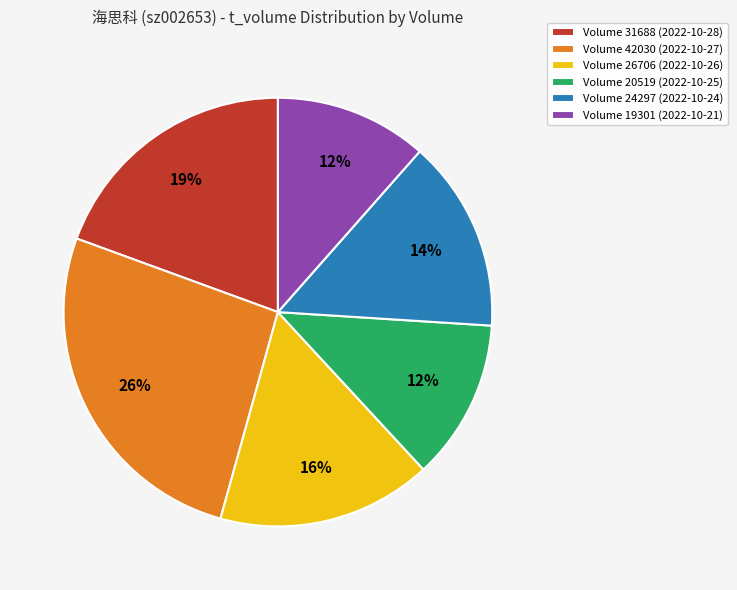

The Volume 42030 (2022-10-27) slice represents 16% of the pie. True or false?

False